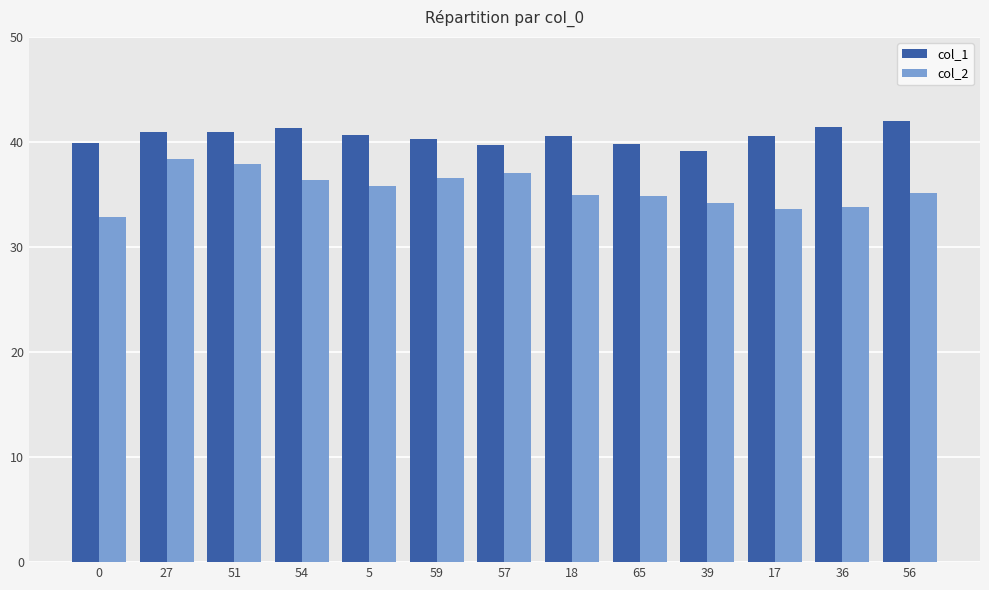

Count the number of data series in this chart.

2